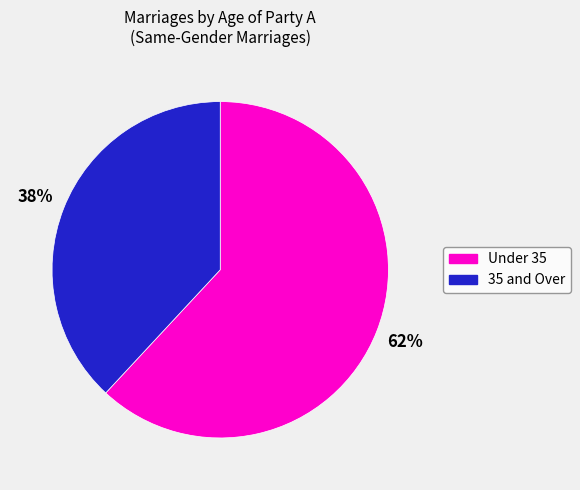

How many slices are in this pie chart?

2